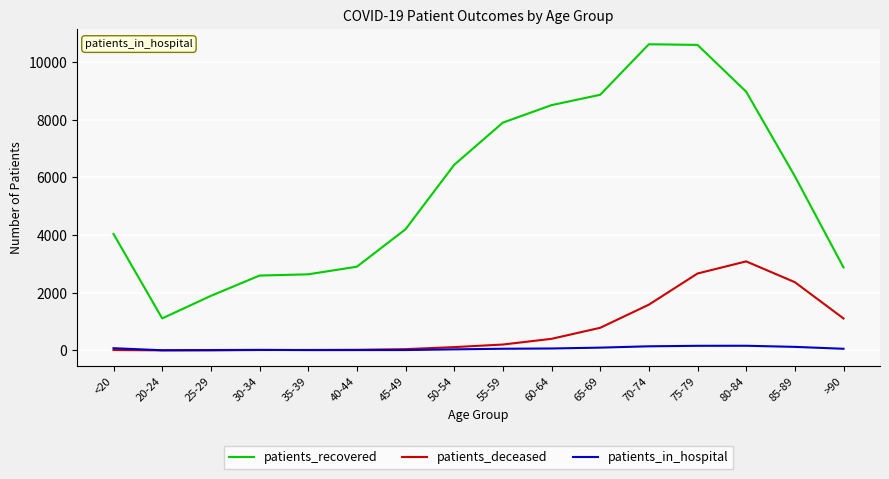

What is the average value of the patients_deceased series?

778